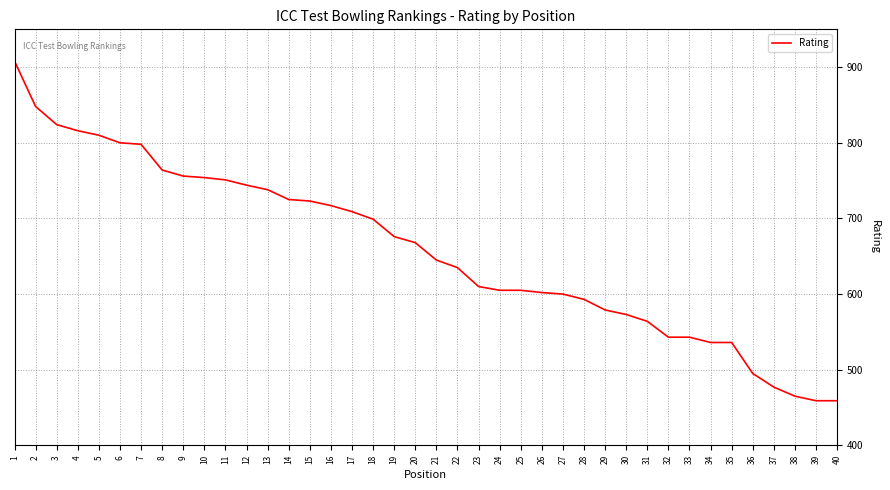

The chart shows a value of 477 at 37. True or false?

True